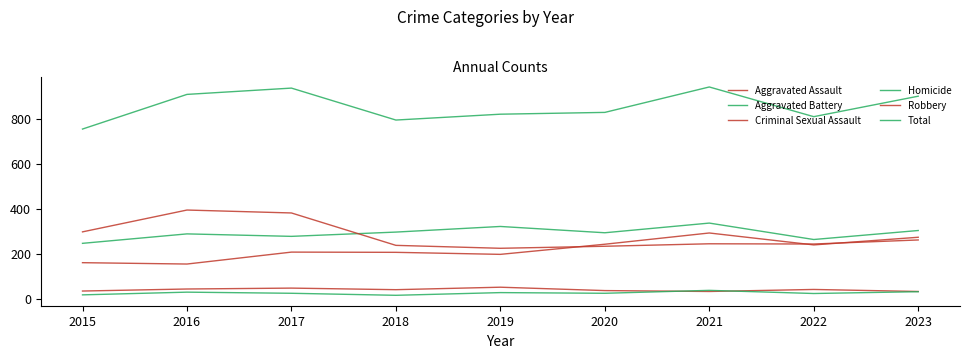

Is the value of Aggravated Assault at 2022 greater than the value of Aggravated Battery at 2023?

No